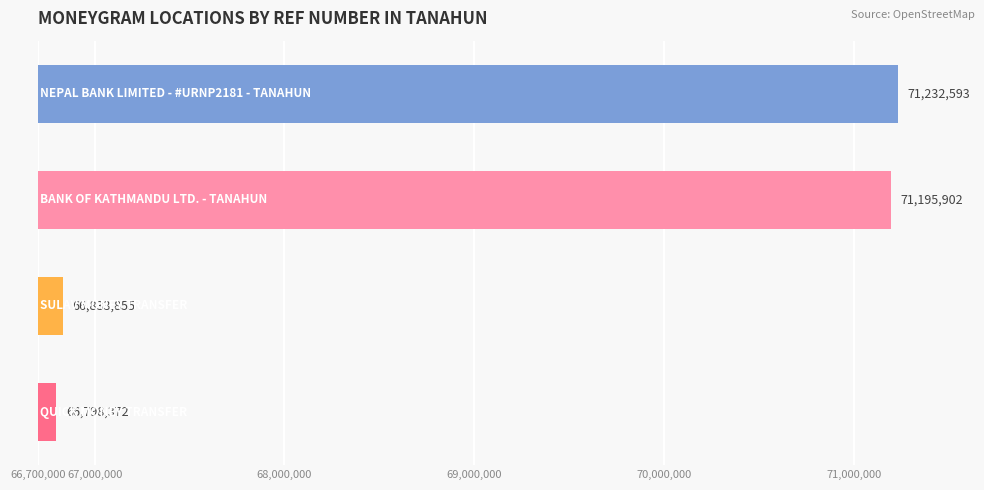

What is the maximum value shown in the chart?

71232593